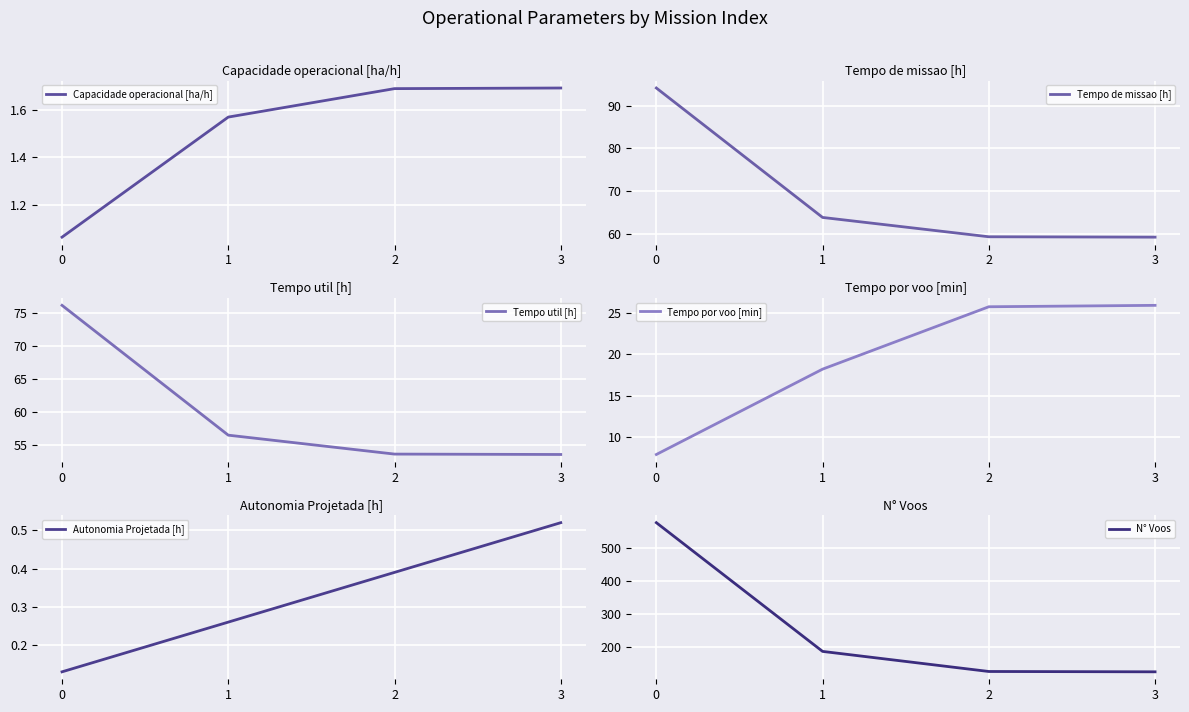

Is it true that Capacidade operacional [ha/h] equals 1.7 at 3?

True